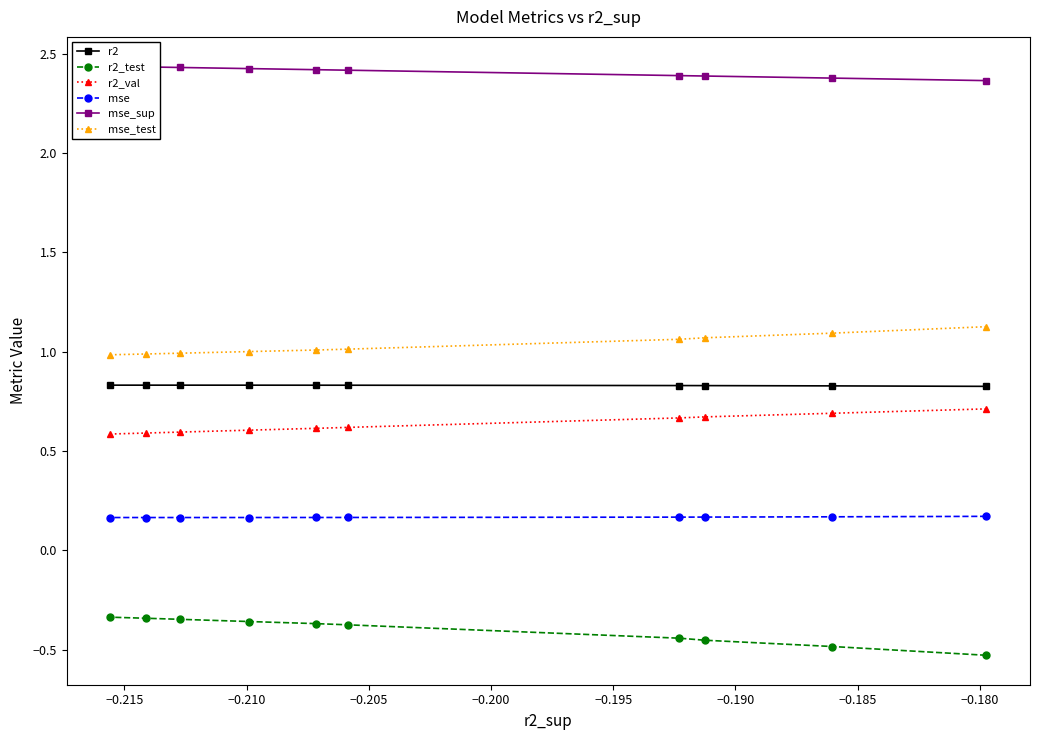

What is the value of the r2 point at the 6th from the left?

0.8